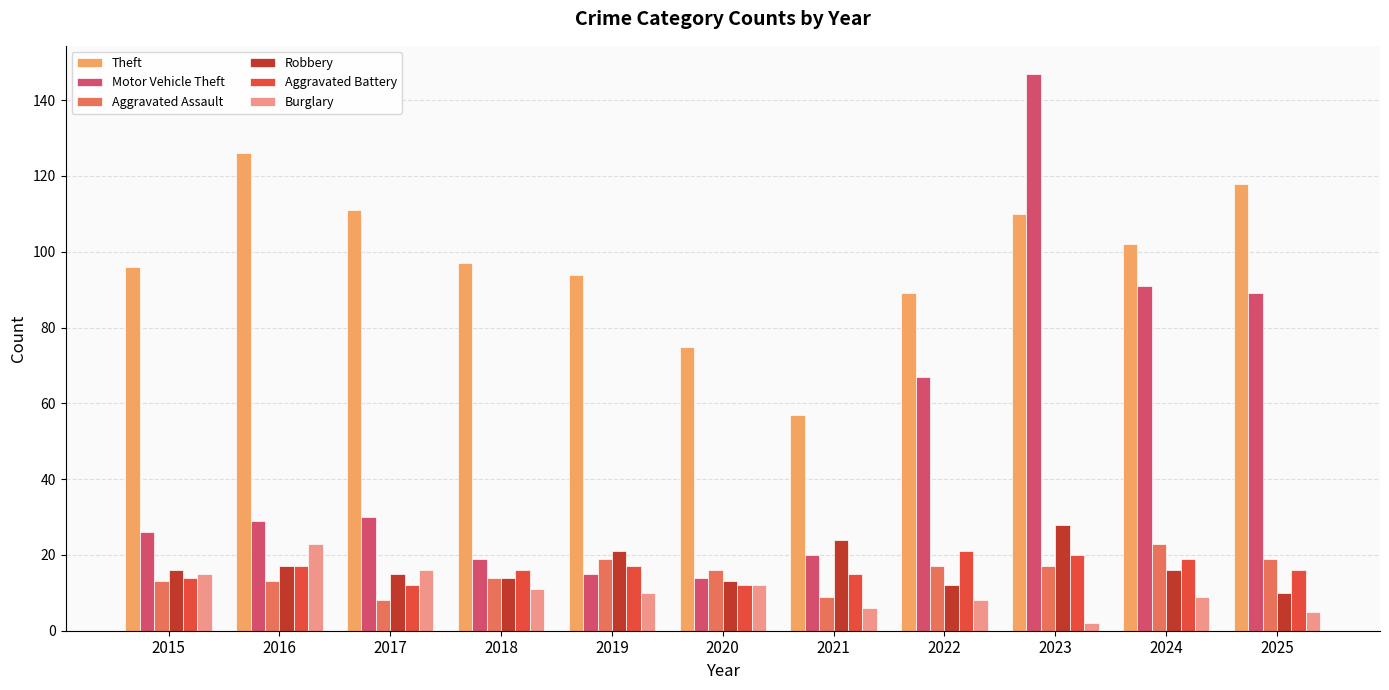

Is the value of Aggravated Battery at 2016 greater than the value of Theft at 2025?

No